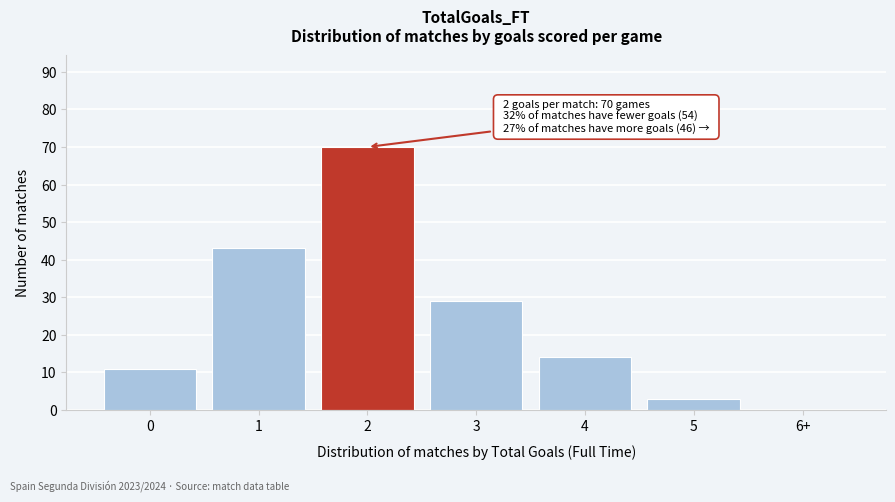

Reading right to left, what are all the values shown in this chart?

6+=0	5=3	4=14	3=29	2=70	1=43	0=11